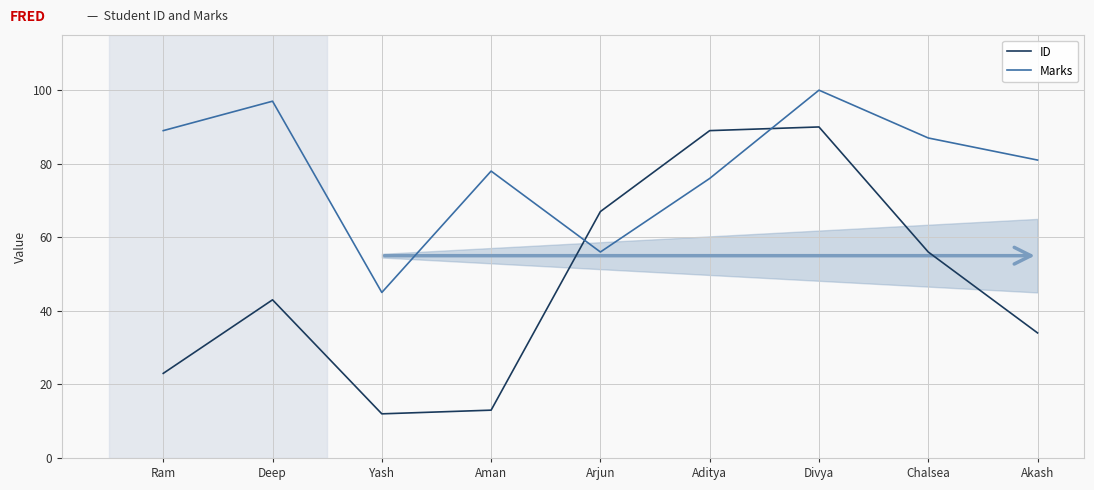

What position from the left is Deep?

2